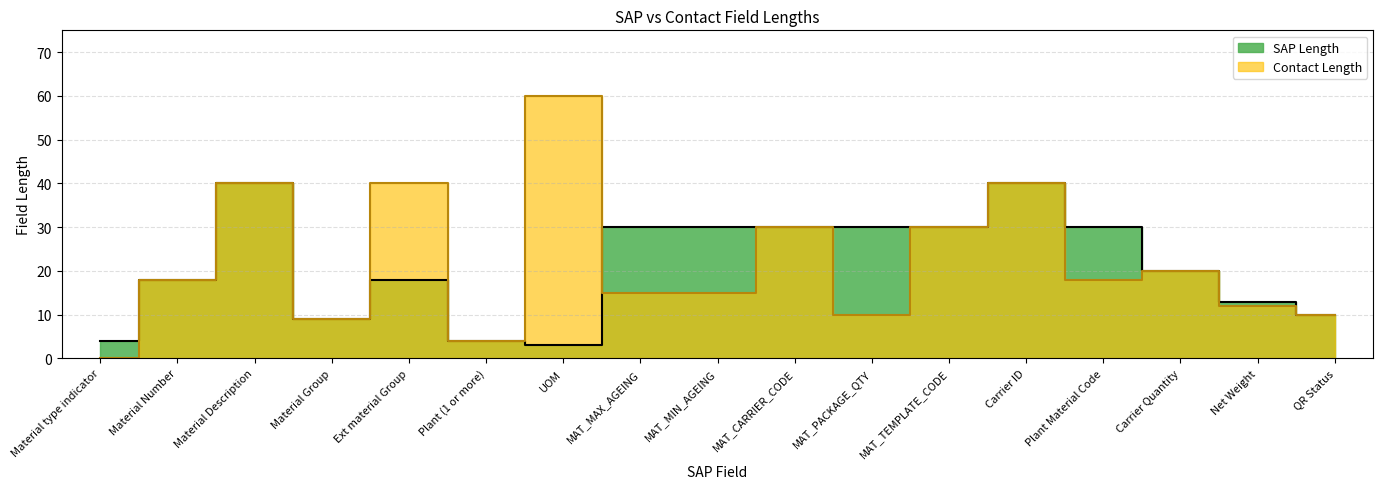

Which series ends up on top after the final intersection of Contact Length and SAP Length?

SAP Length